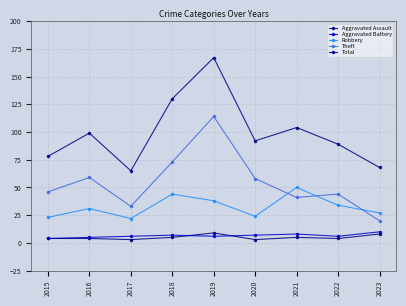

Rank the series at 2018 from lowest to highest value.

Aggravated Assault, Aggravated Battery, Robbery, Theft, Total